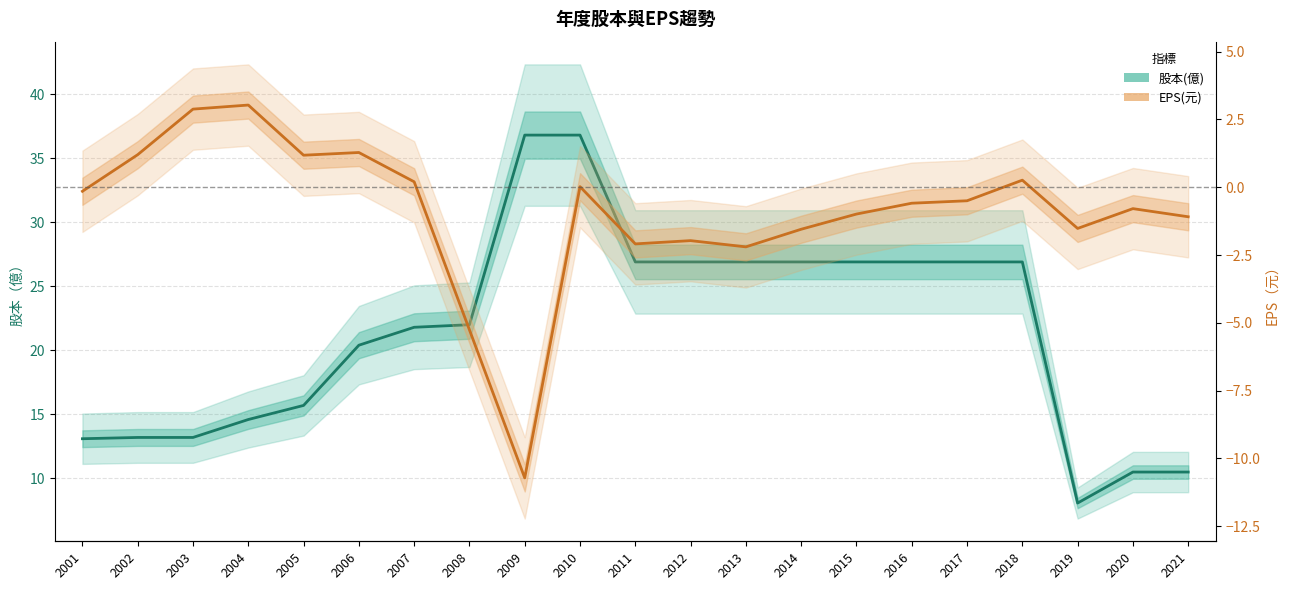

Where does the 股本(億) series first go above 22?

2009